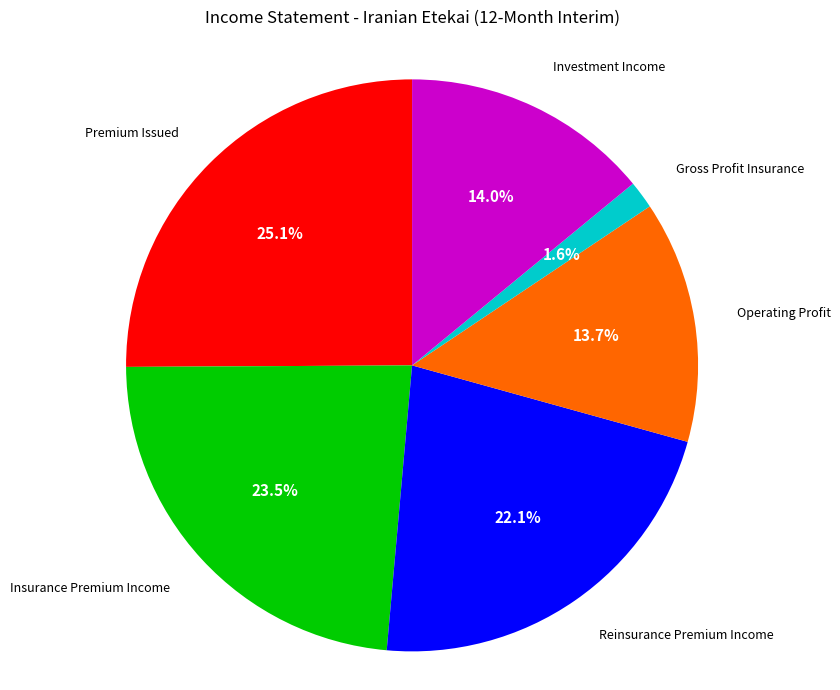

Approximately how many times larger is the value at Reinsurance Premium Income compared to Insurance Premium Income?

0.9